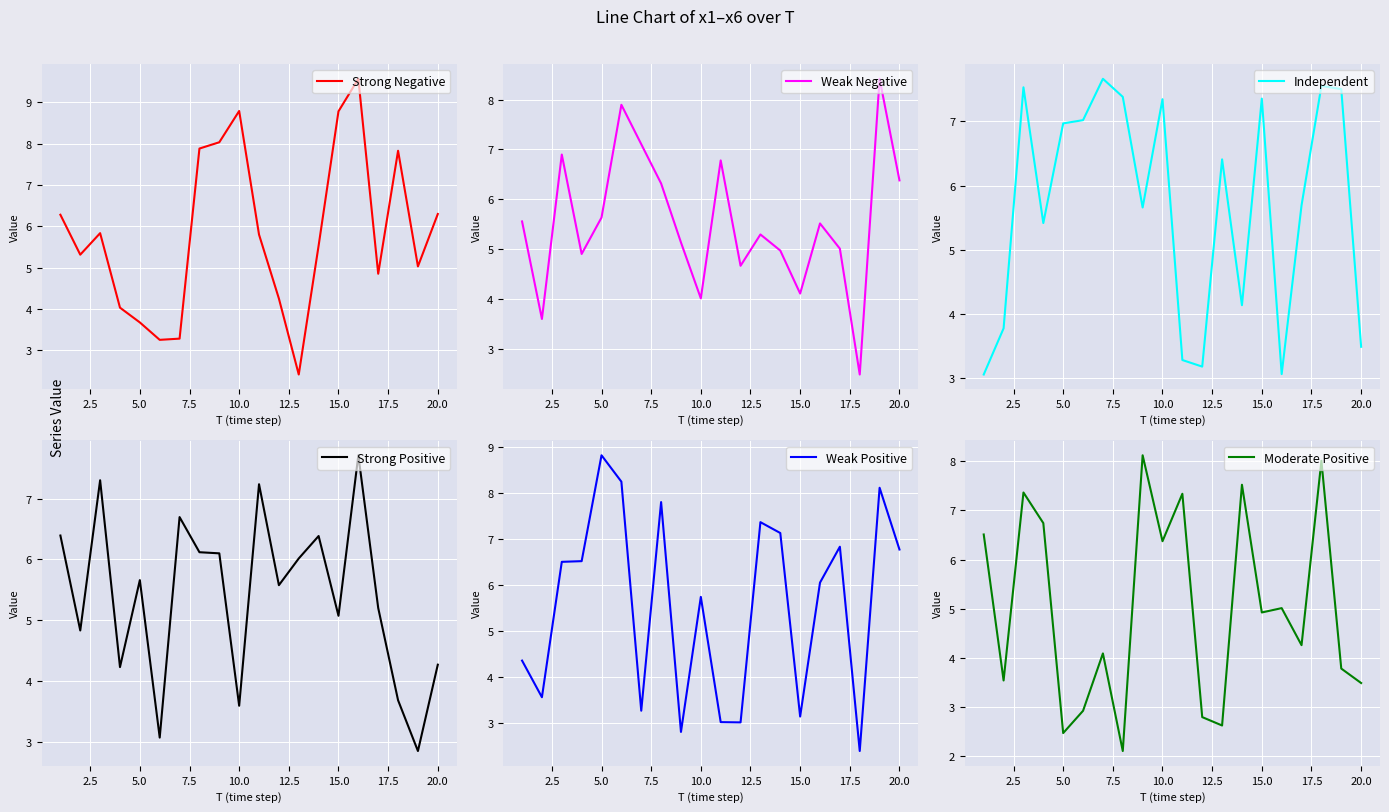

Is it true that Strong Negative equals 3.7 at 5.0?

True